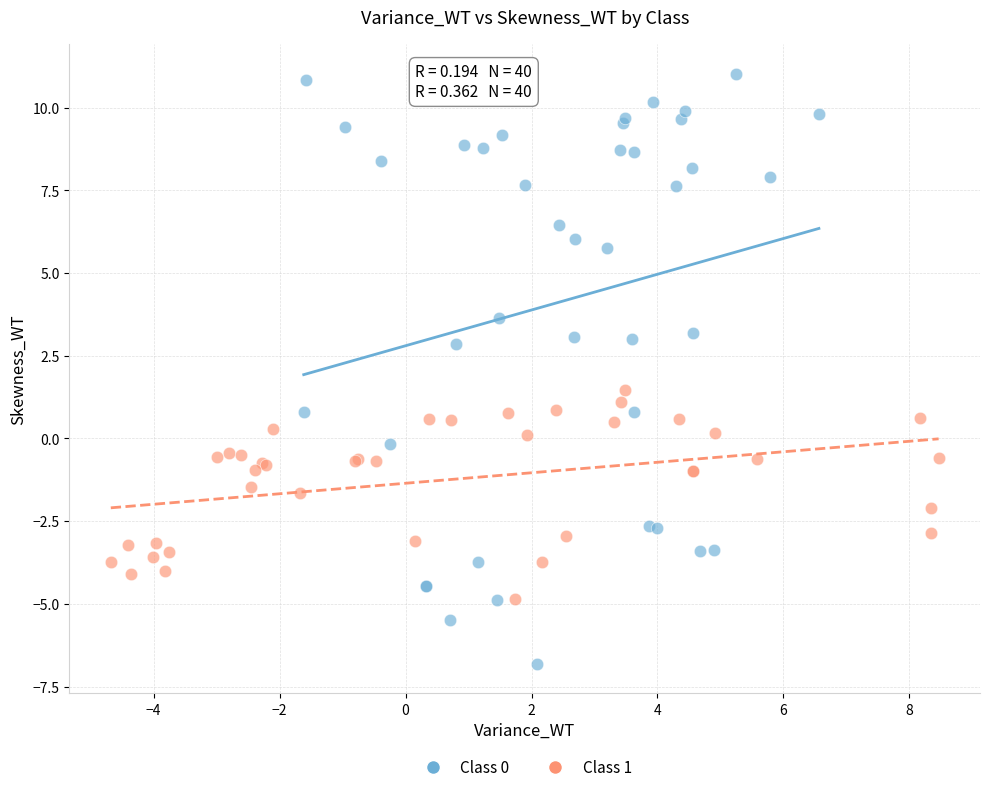

Which series reaches the maximum Y coordinate?

Class 0